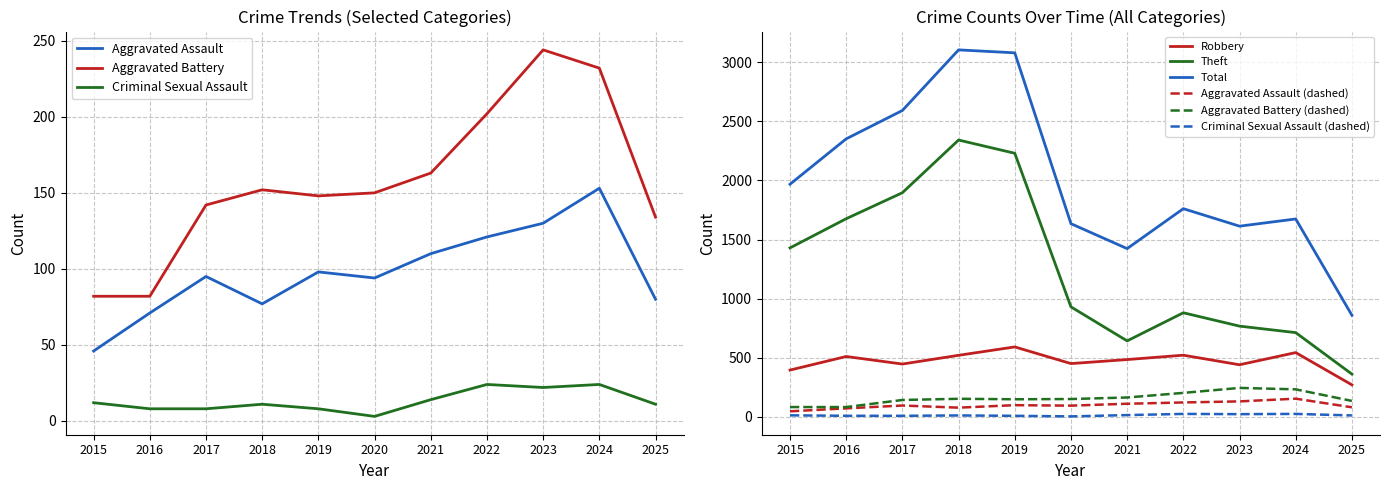

How many series are shown in this chart?

6